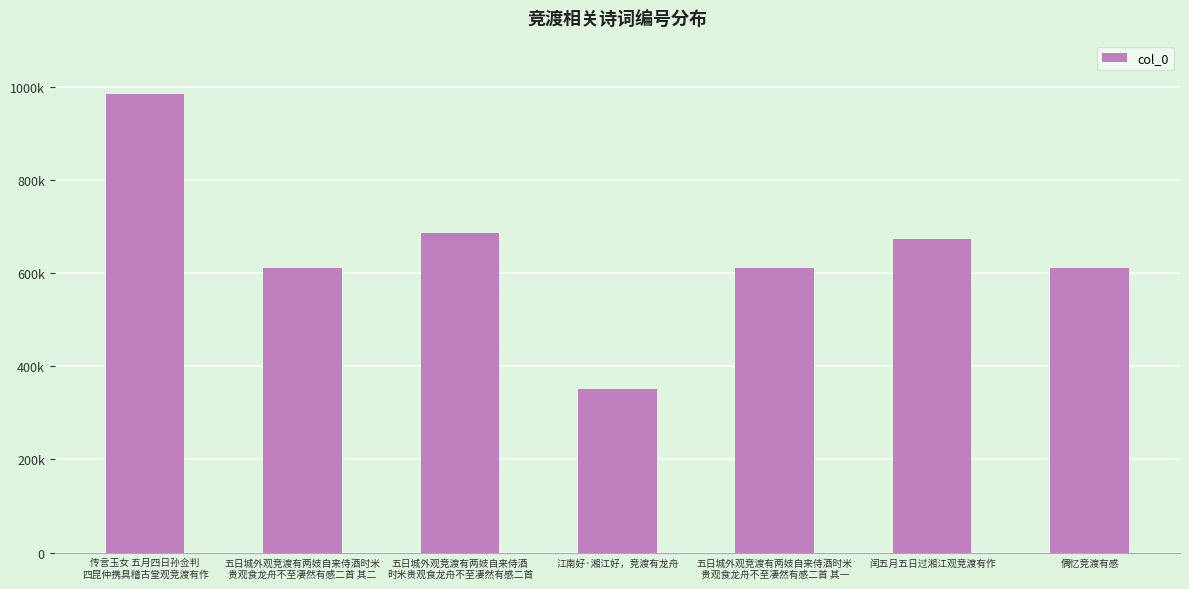

The chart shows a value of 610908 at 偶忆竞渡有感. True or false?

True